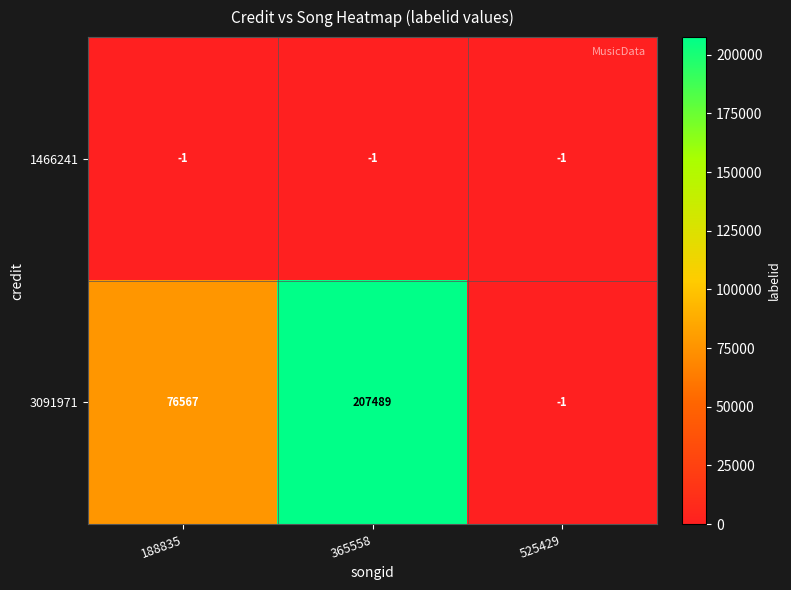

Reading left to right, what are all the values shown in this chart?

1466241: -1	-1	-1
3091971: 76567	207489	-1